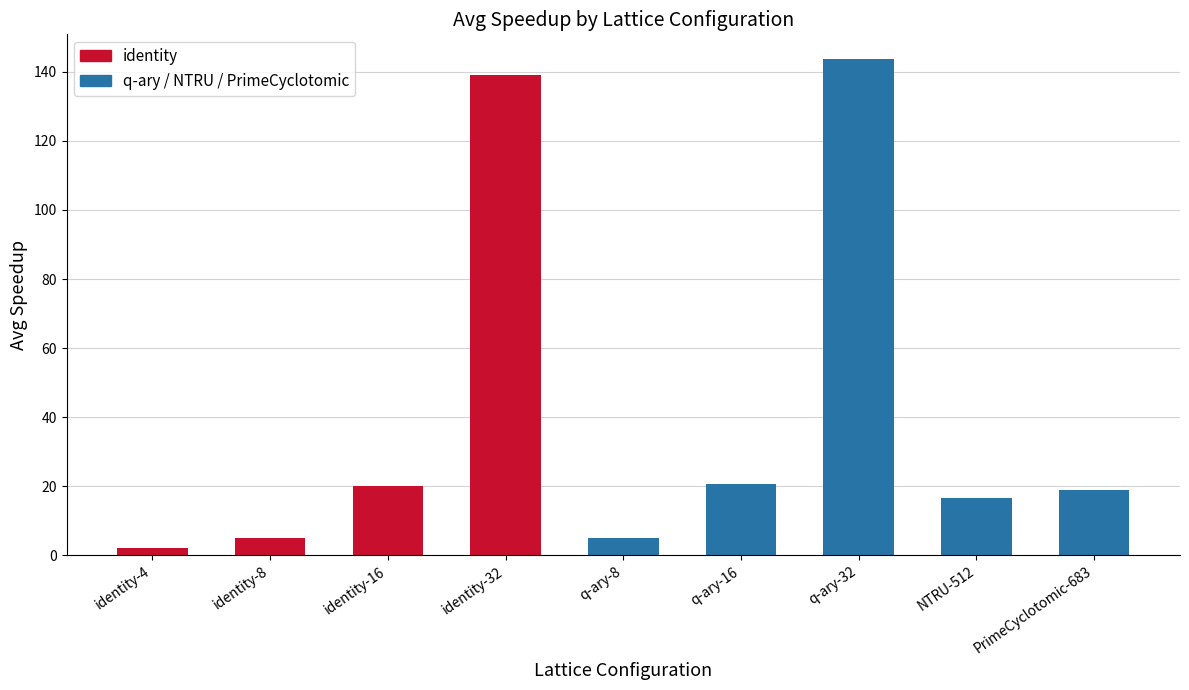

The value at identity-32 is 139.1. True or false?

True